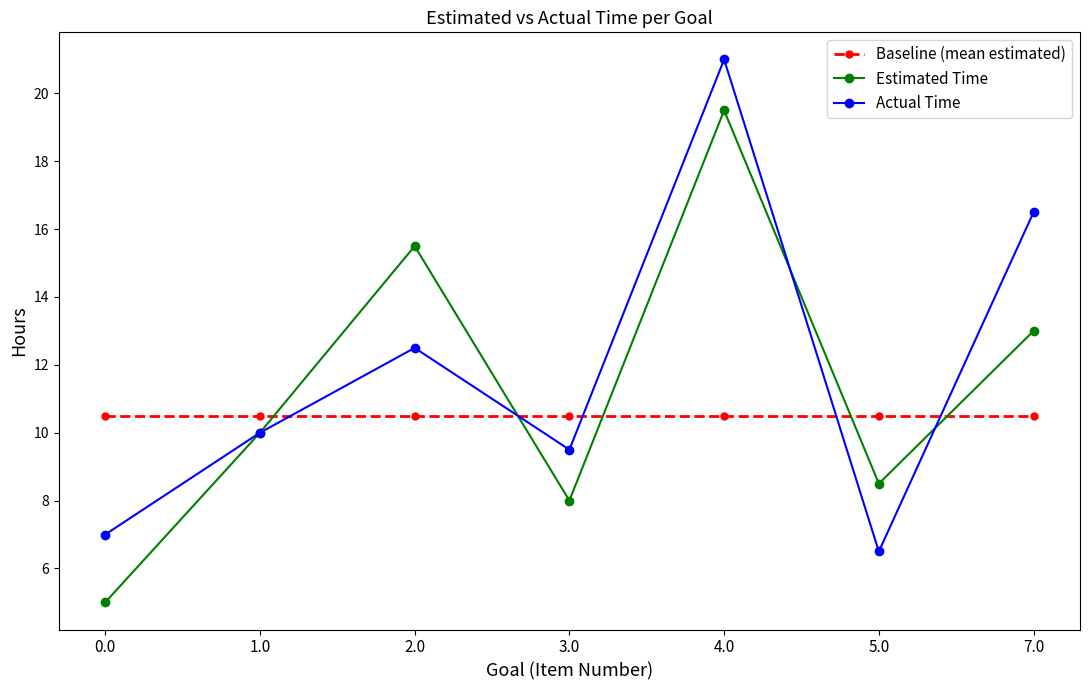

Reading right to left, extract all data points from this chart.

Baseline (mean estimated): 7.0=10.5	5.0=10.5	4.0=10.5	3.0=10.5	2.0=10.5	1.0=10.5	0.0=10.5
Estimated Time: 7.0=13.0	5.0=8.5	4.0=19.5	3.0=8.0	2.0=15.5	1.0=10.0	0.0=5.0
Actual Time: 7.0=16.5	5.0=6.5	4.0=21.0	3.0=9.5	2.0=12.5	1.0=10.0	0.0=7.0